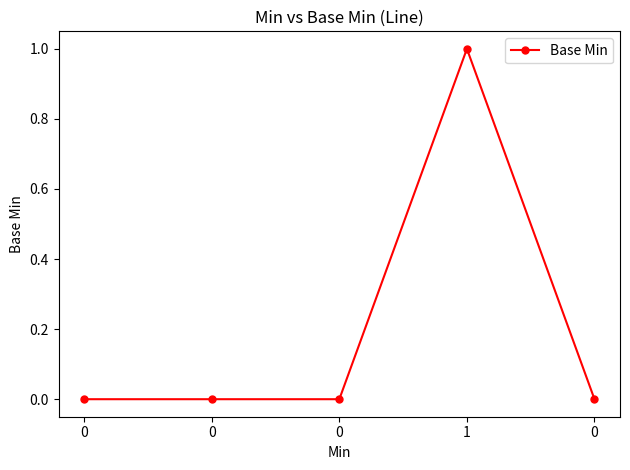

The value at 0 is 0. True or false?

True